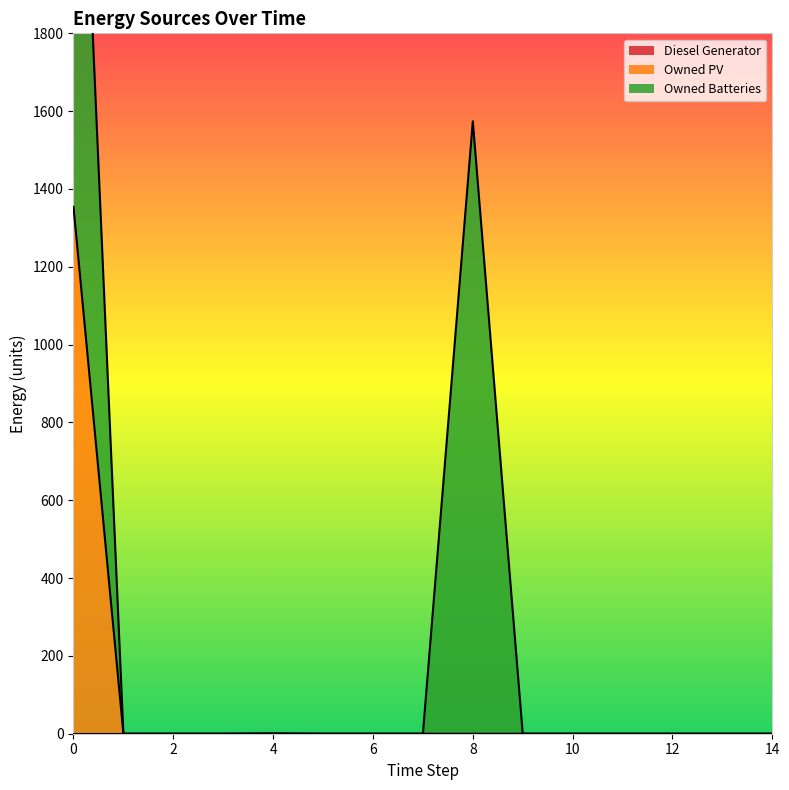

Count the number of data series in this chart.

3